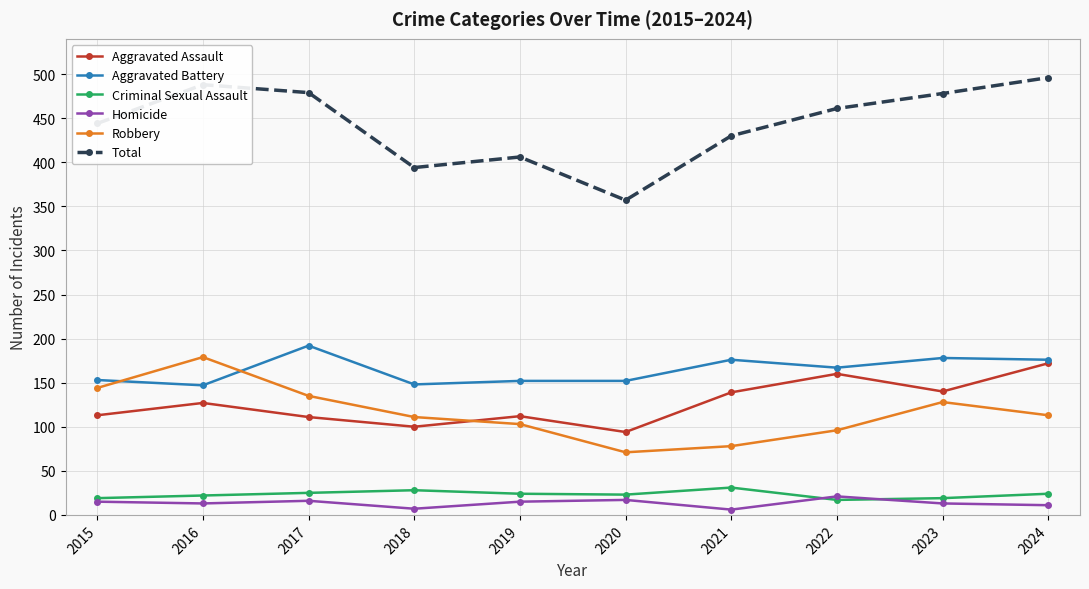

True or false: Total and Homicide cross at least once.

False